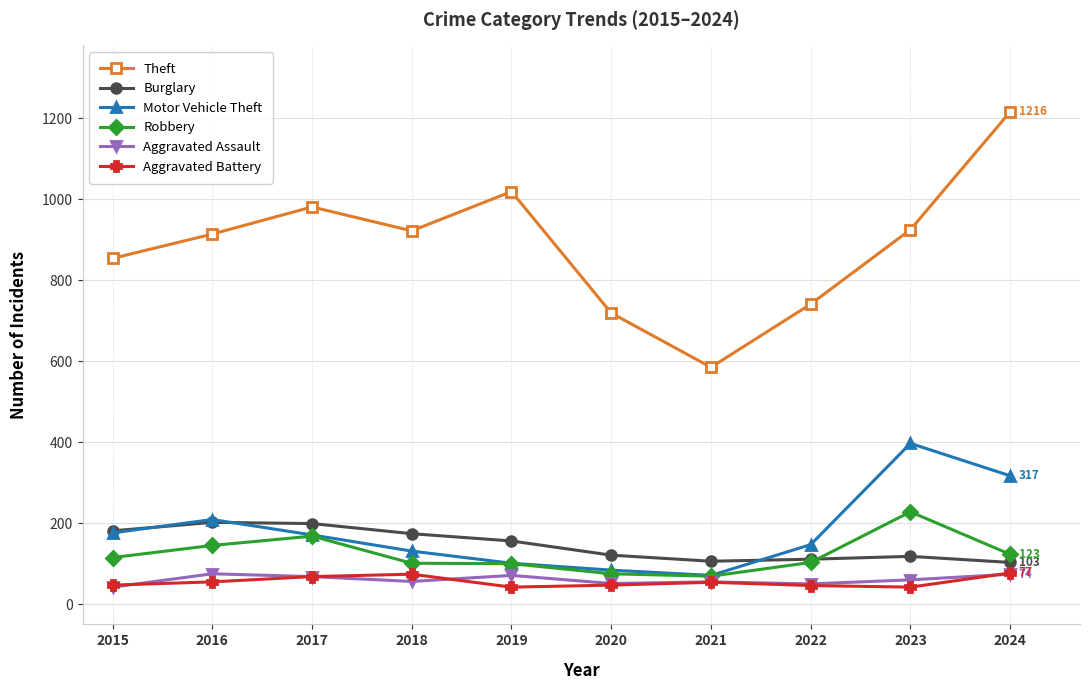

At which label does Burglary first exceed 156?

2015